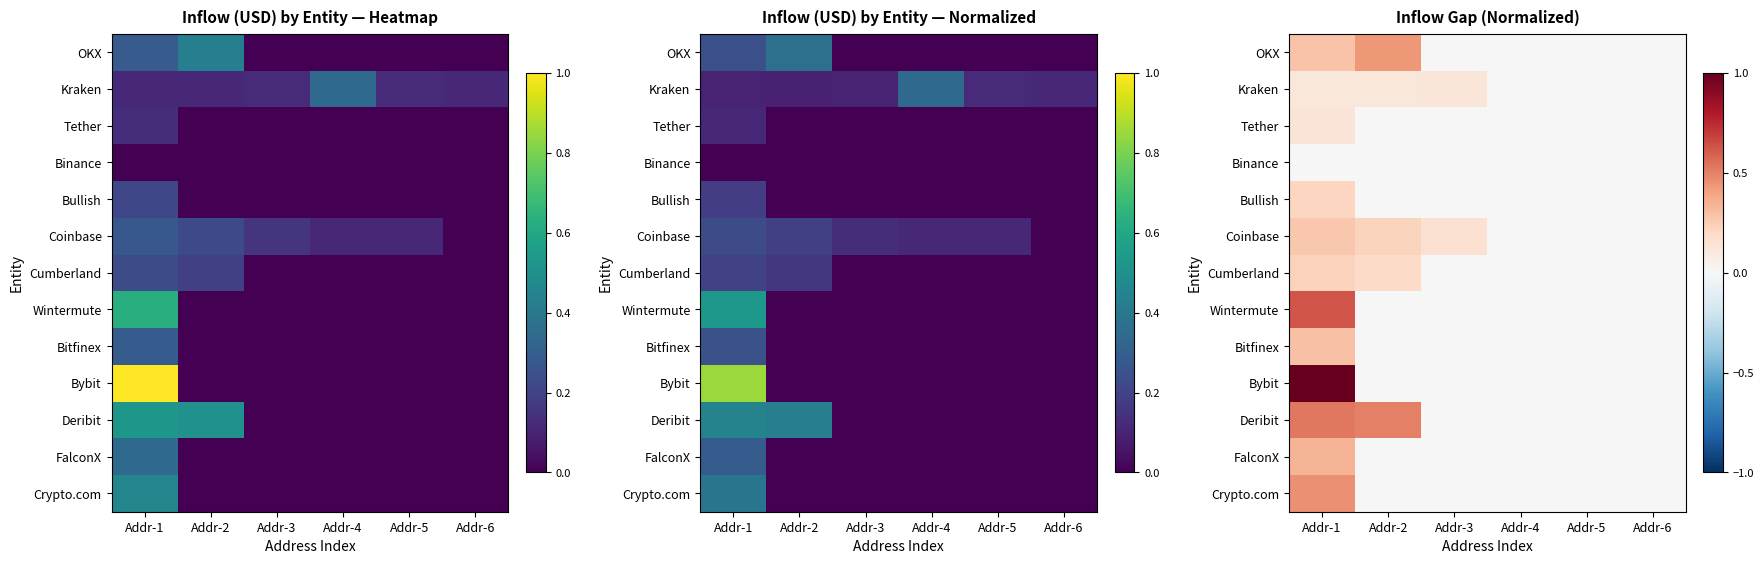

What is the sum of the Bybit values at Addr-1 and Addr-3?

1.0